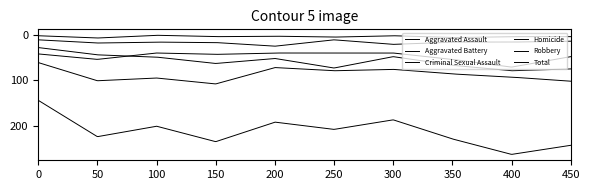

Is this an area chart (filled region under the line)?

No